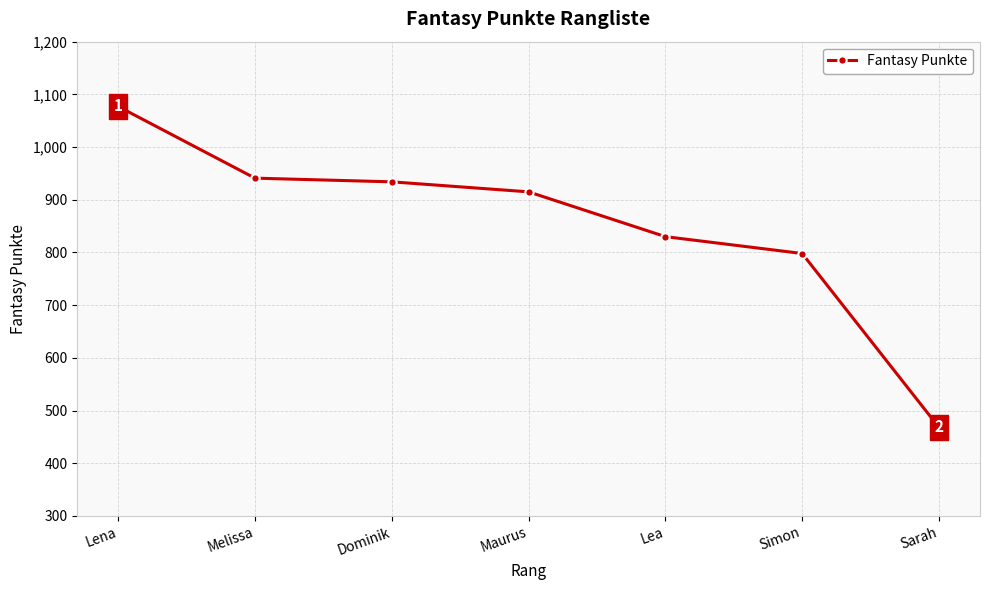

Which label corresponds to the largest value in the chart?

Lena